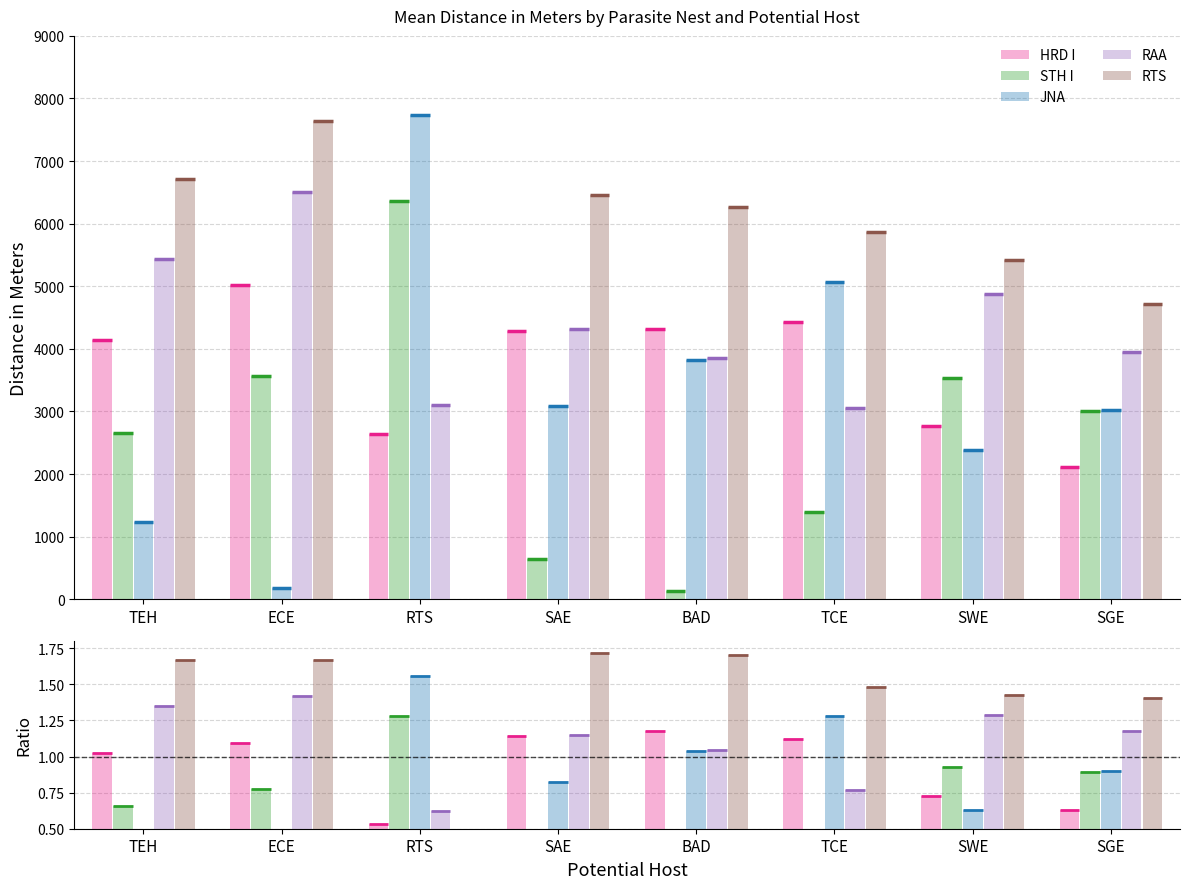

Which series has the widest spread of values?

JNA